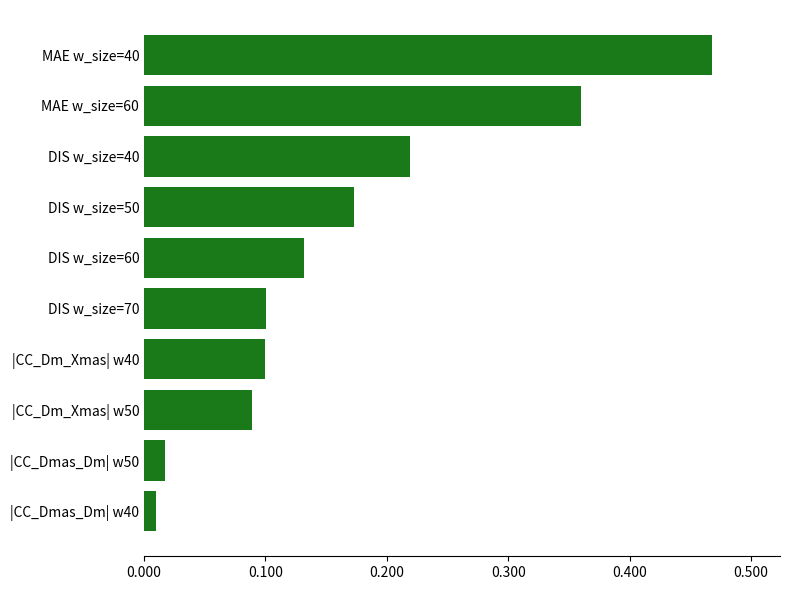

The chart shows a value of 0.0 at DIS w_size=50. True or false?

False